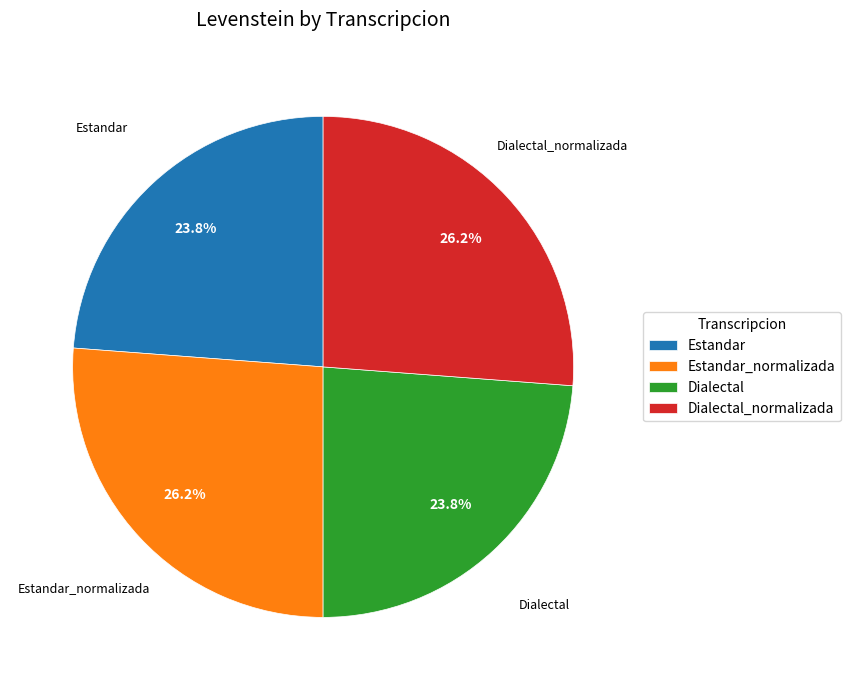

To the nearest percent, what percentage of the pie is Dialectal?

24%